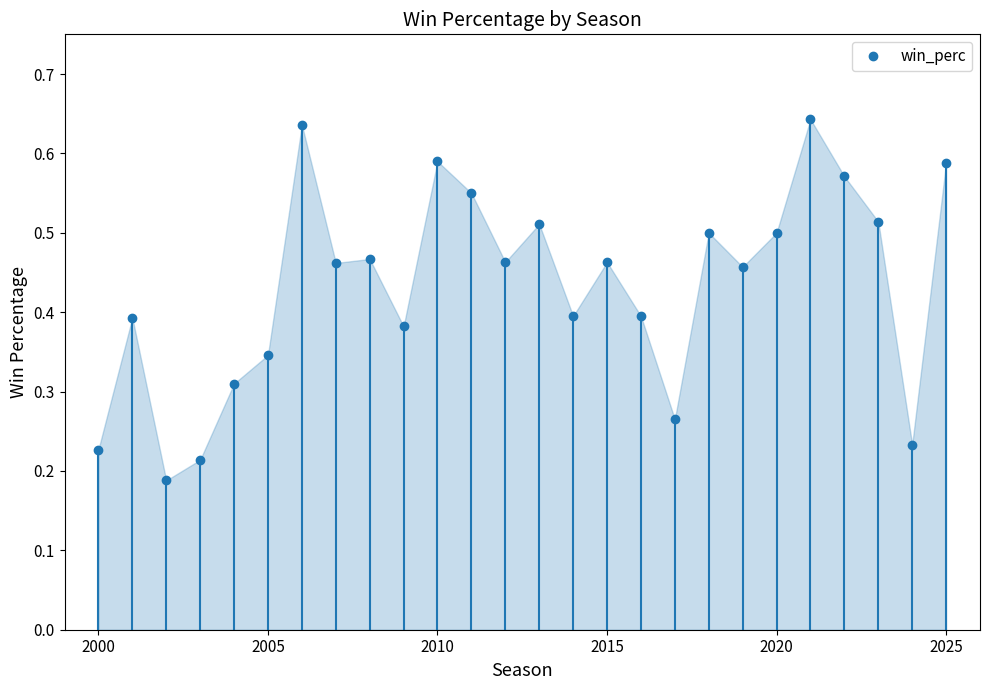

How many lines are shown in the chart?

1